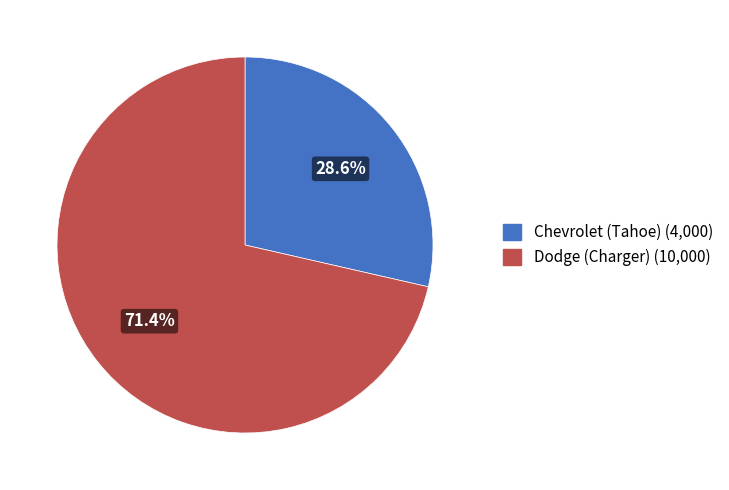

What is the total percentage of Dodge (Charger) and Chevrolet (Tahoe)?

100.0%